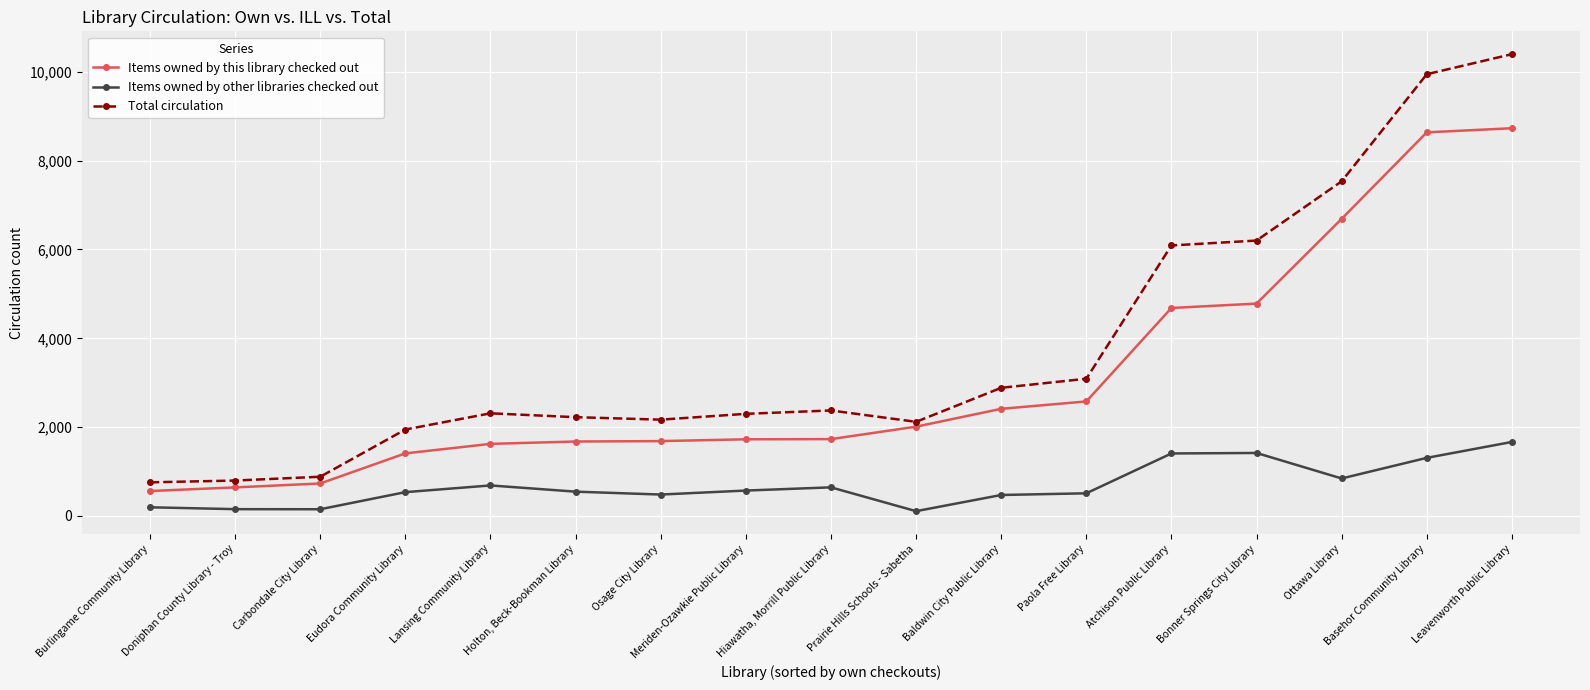

Is this an area chart (filled region under the line)?

No